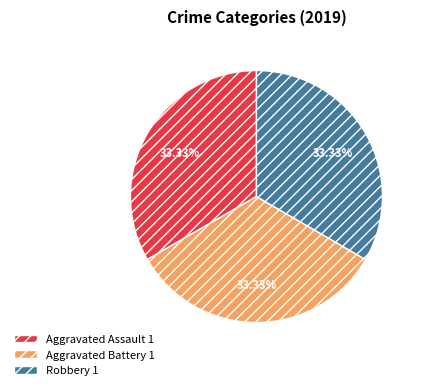

What is the ratio of the value at Aggravated Assault 1 to the value at Robbery 1?

1.0